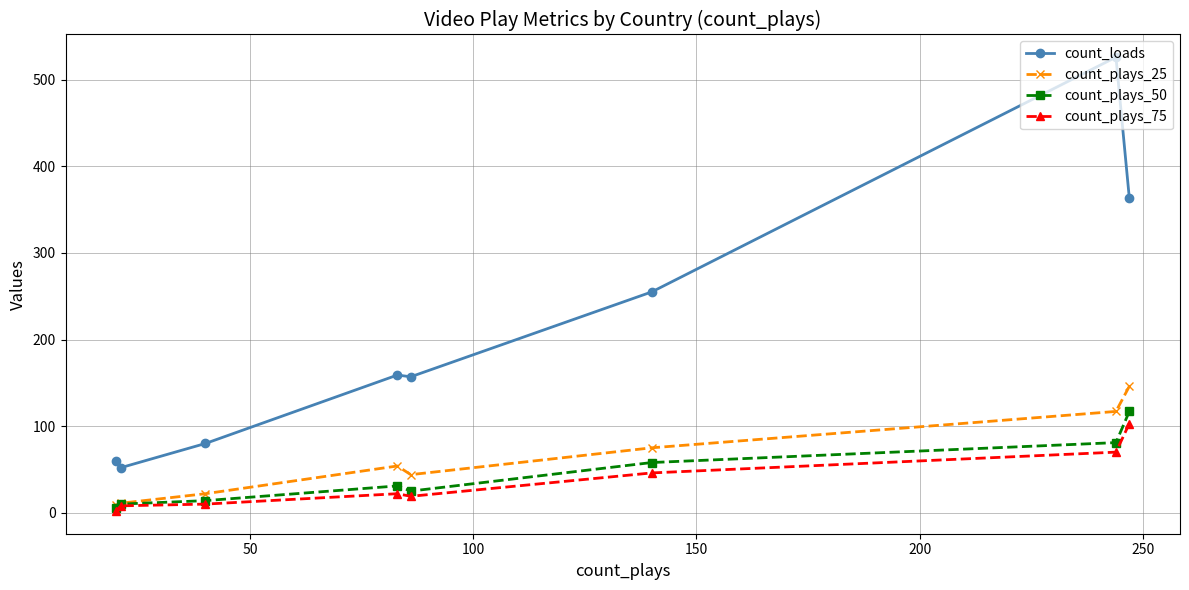

At how many categories does at least one series exceed 321?

2